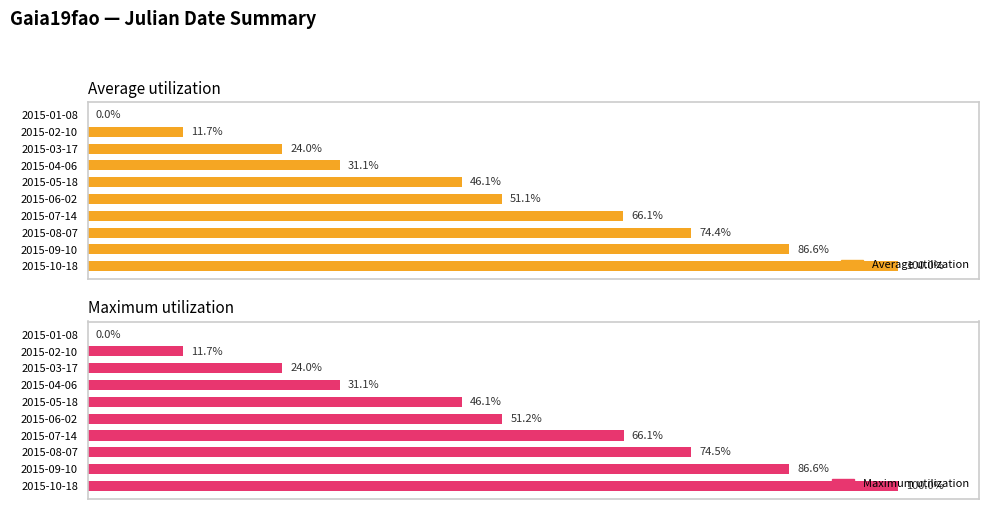

Does the chart contain stacked bars?

No